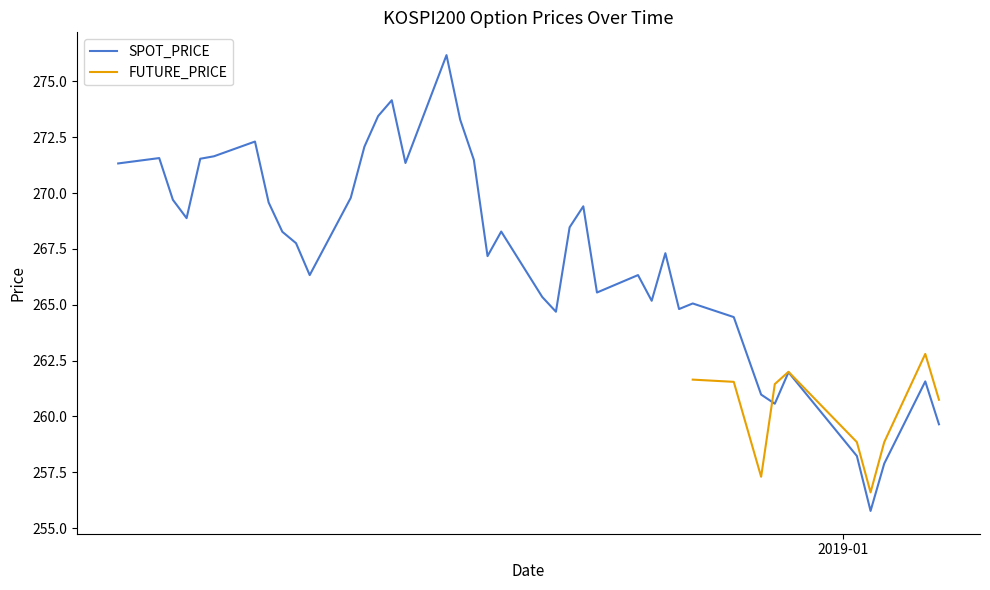

Is this an area chart (filled region under the line)?

No